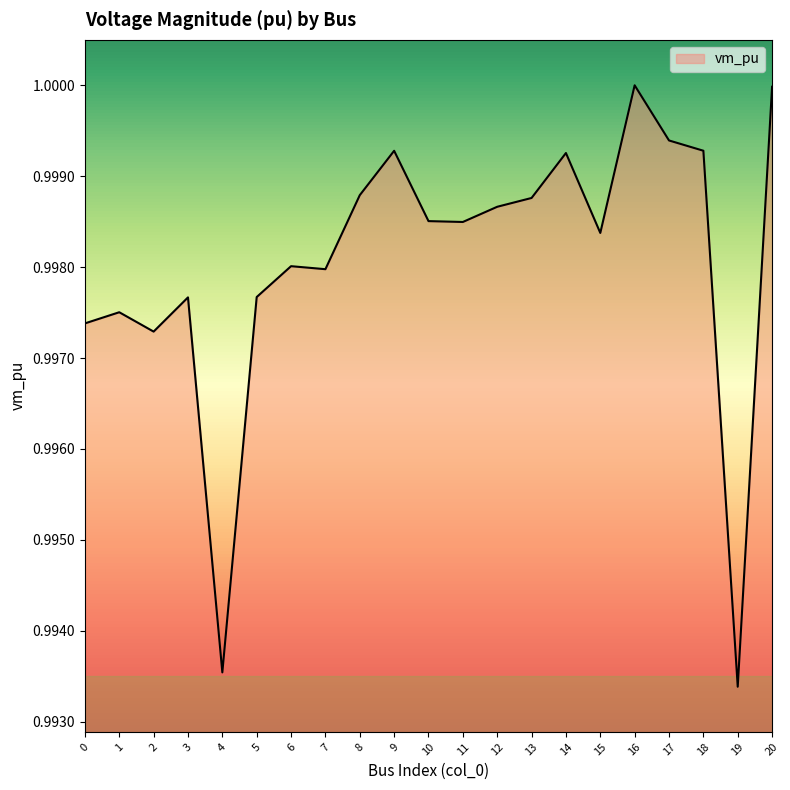

At which category does the data reach its first local valley?

2